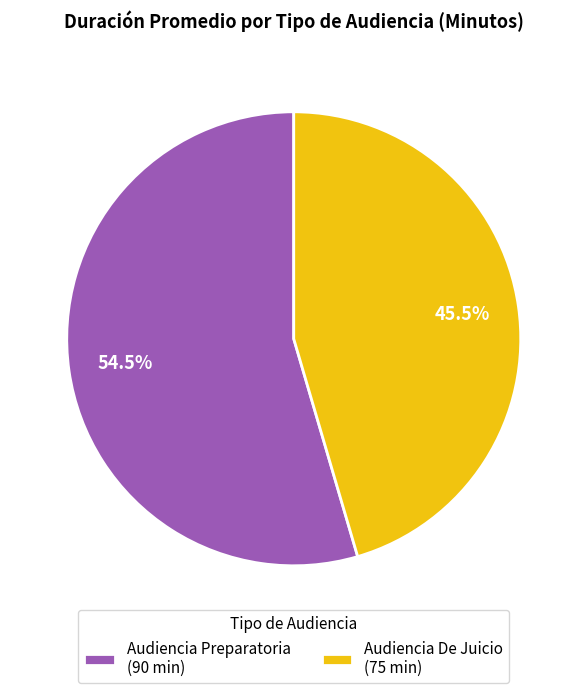

Combined, what portion of the pie is Audiencia De Juicio (75 min) and Audiencia Preparatoria (90 min)?

100.0%